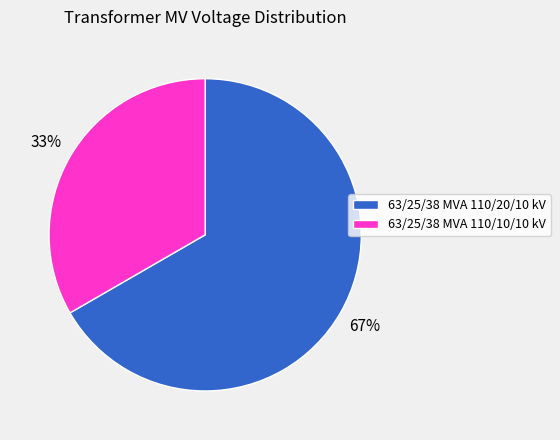

Rank the categories by value from lowest to highest.

63/25/38 MVA 110/10/10 kV, 63/25/38 MVA 110/20/10 kV